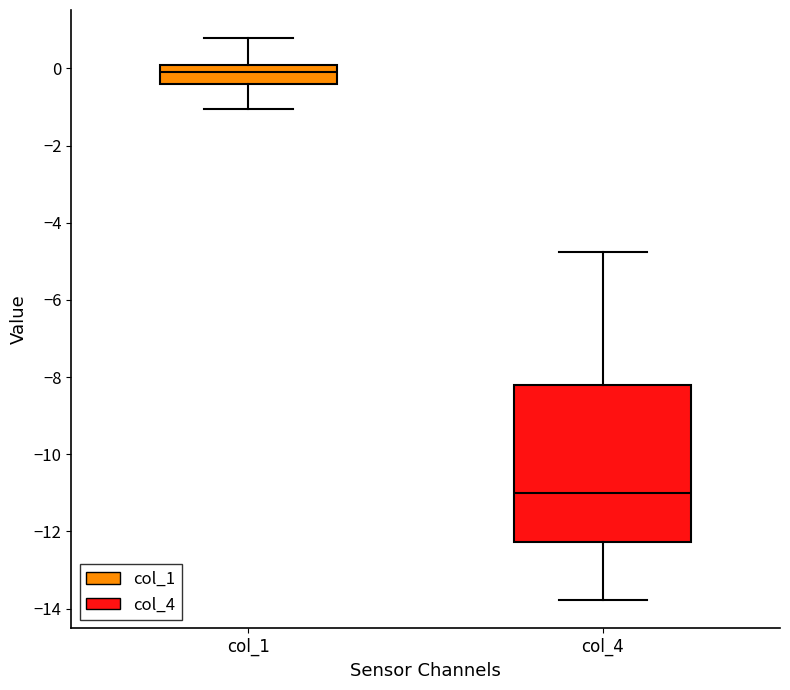

Which box's median line is the lowest?

col_4